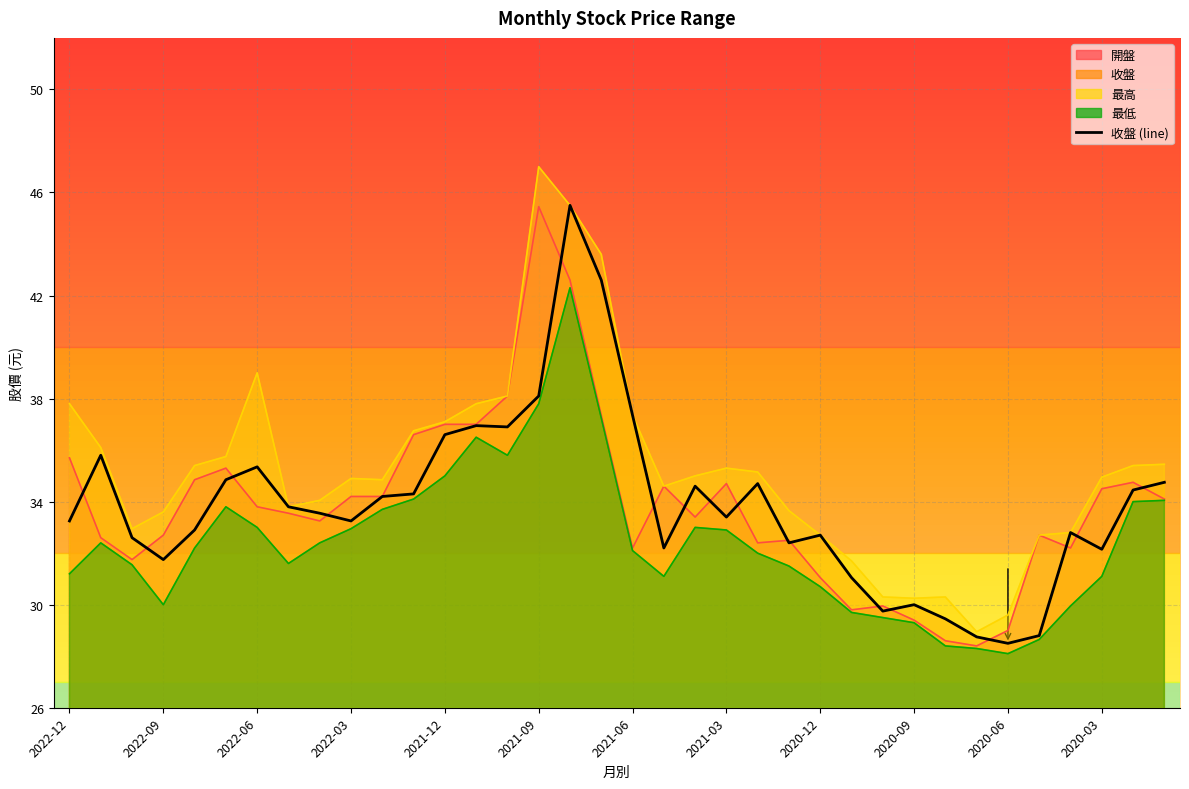

At 2020-11, list the series in order from smallest to largest.

最低, 開盤, 收盤, 最高